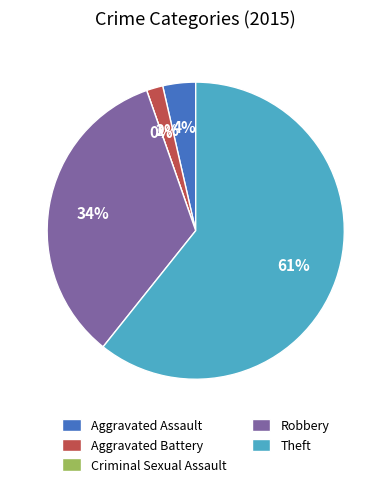

Which slice is the largest?

Theft